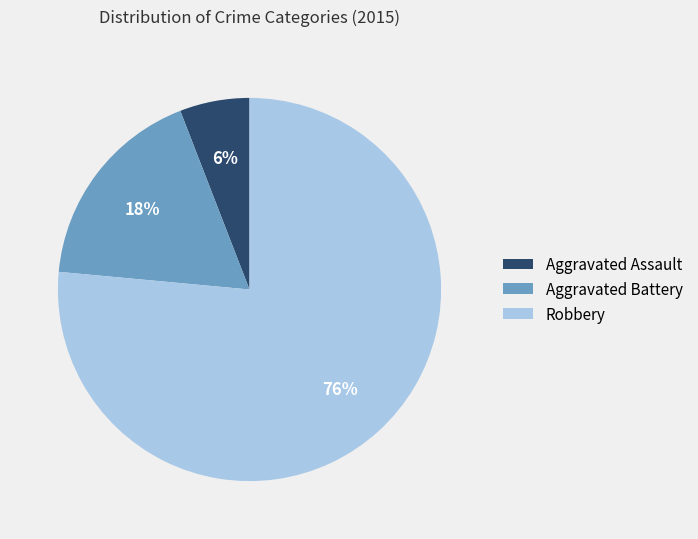

Is it true that Robbery is 76% of the pie?

True